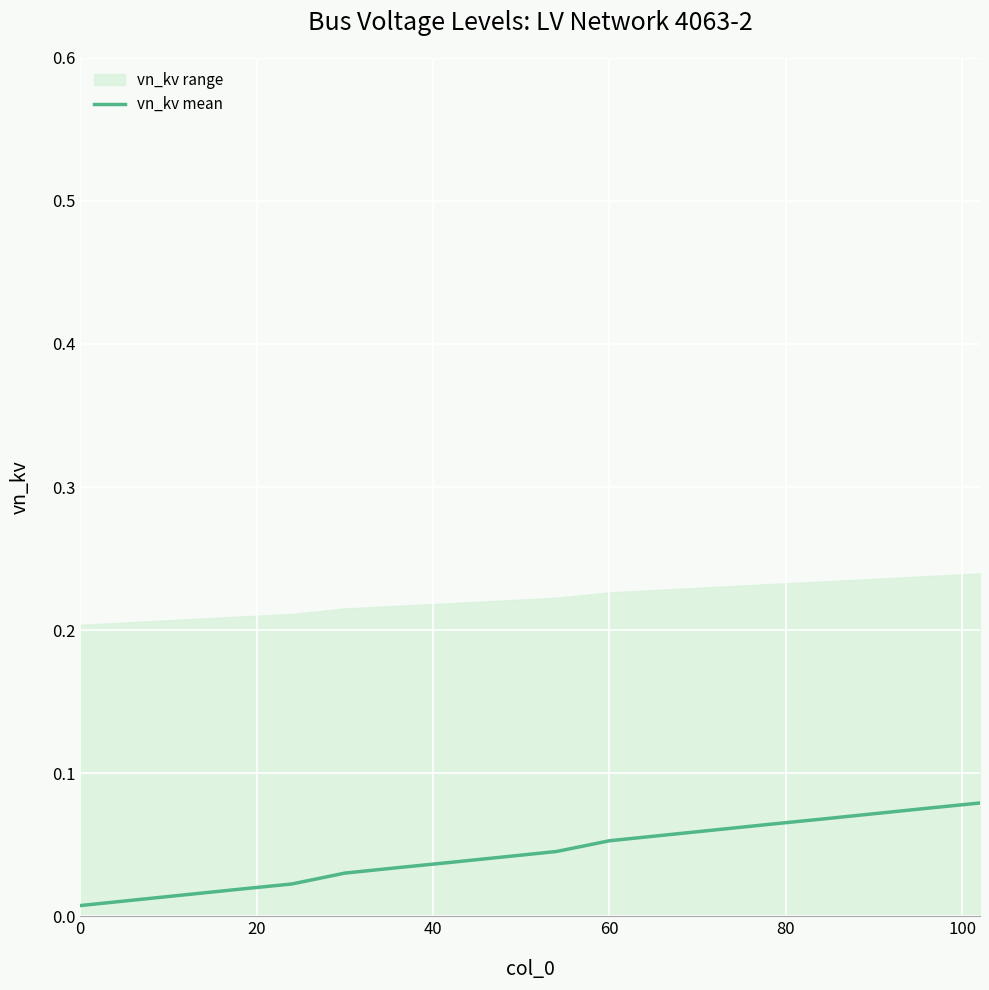

The value at 0 is 0.0. True or false?

False